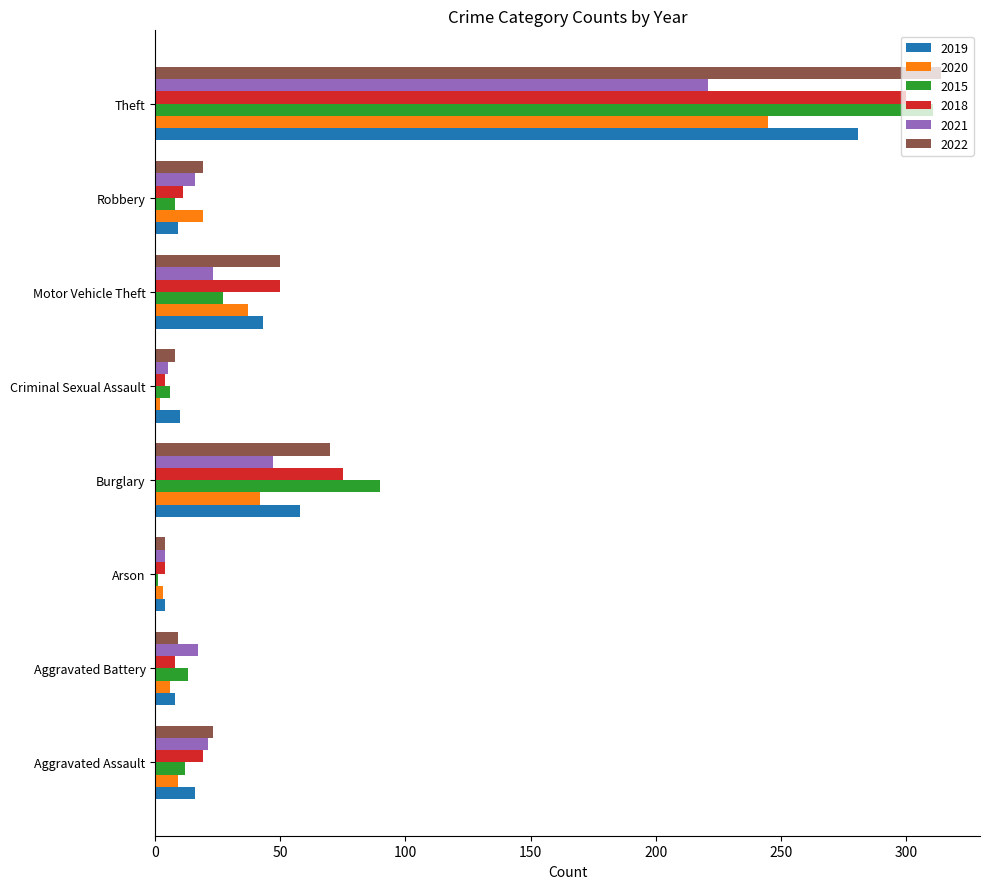

At which label is 2022 closest to 159?

Burglary